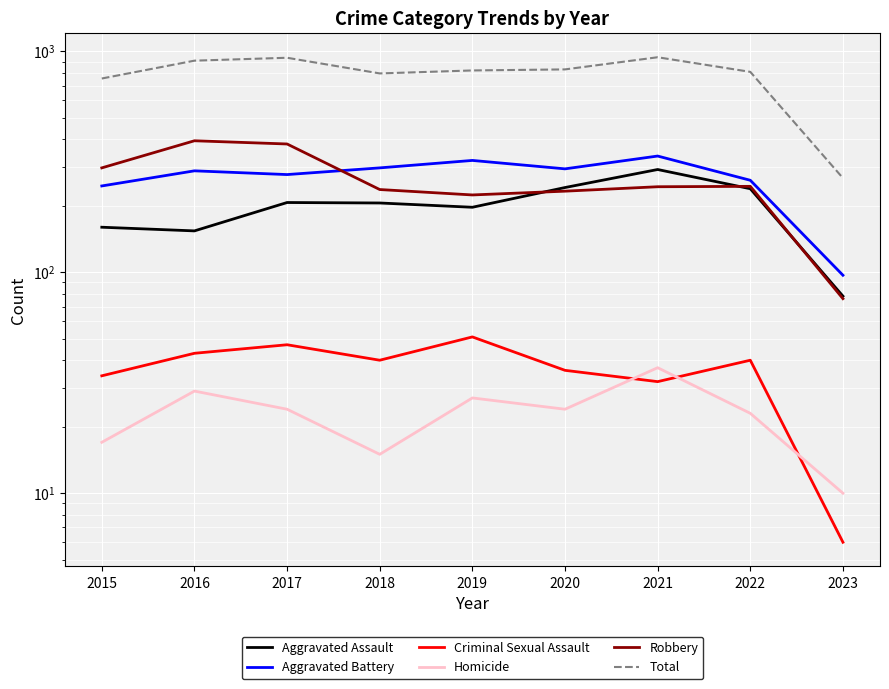

What value does the Aggravated Battery series have at 2022, to the nearest 10?

260